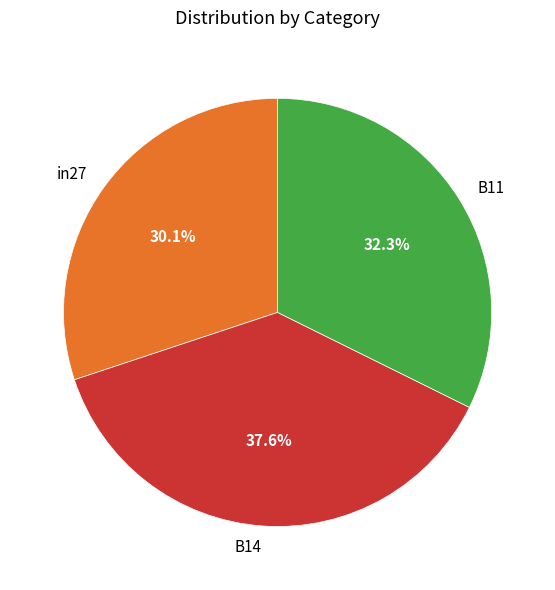

Does any single category account for the majority?

No